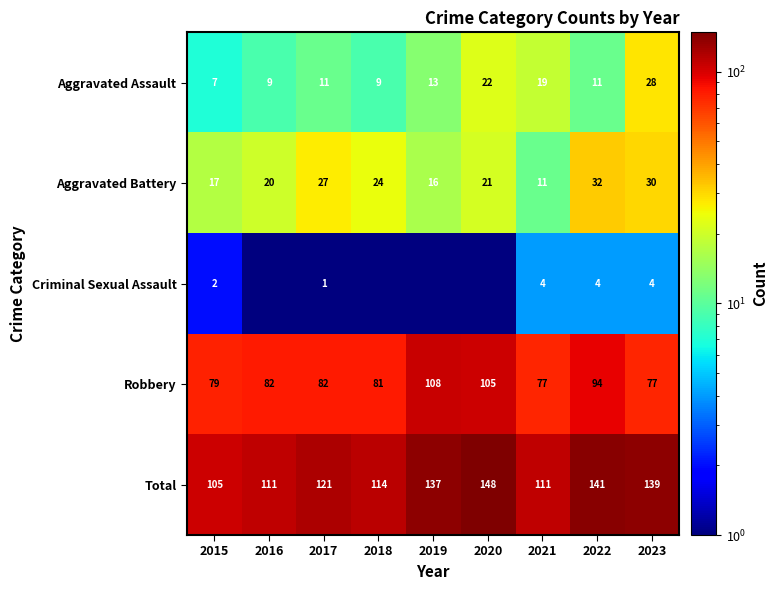

Is it true that Aggravated Battery equals 39.6 at 2017?

False